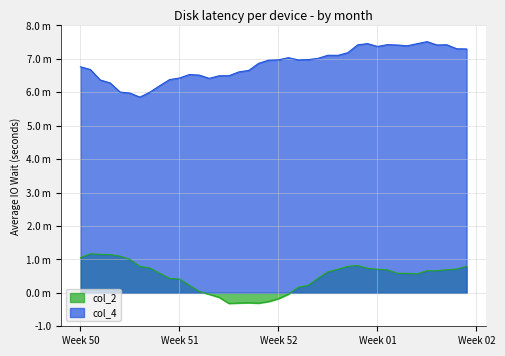

What is the difference between the maximum and minimum values in the col_4 series?

1.7